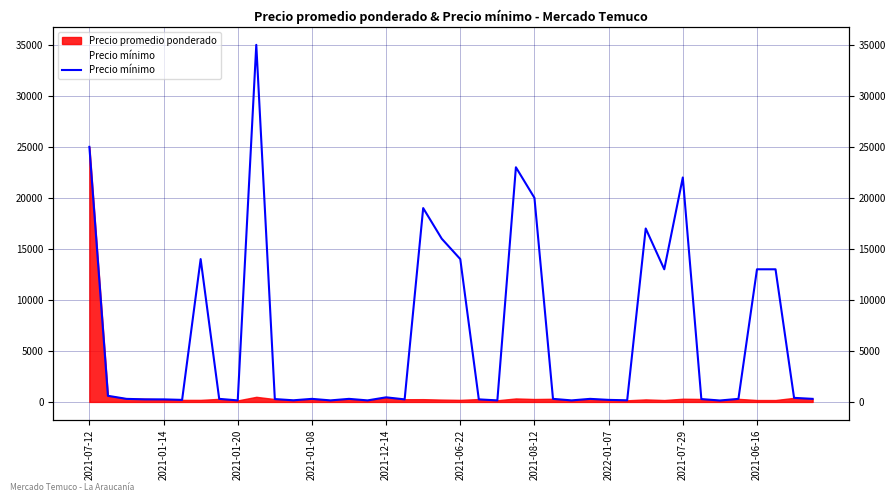

How many lines are shown in the chart?

1